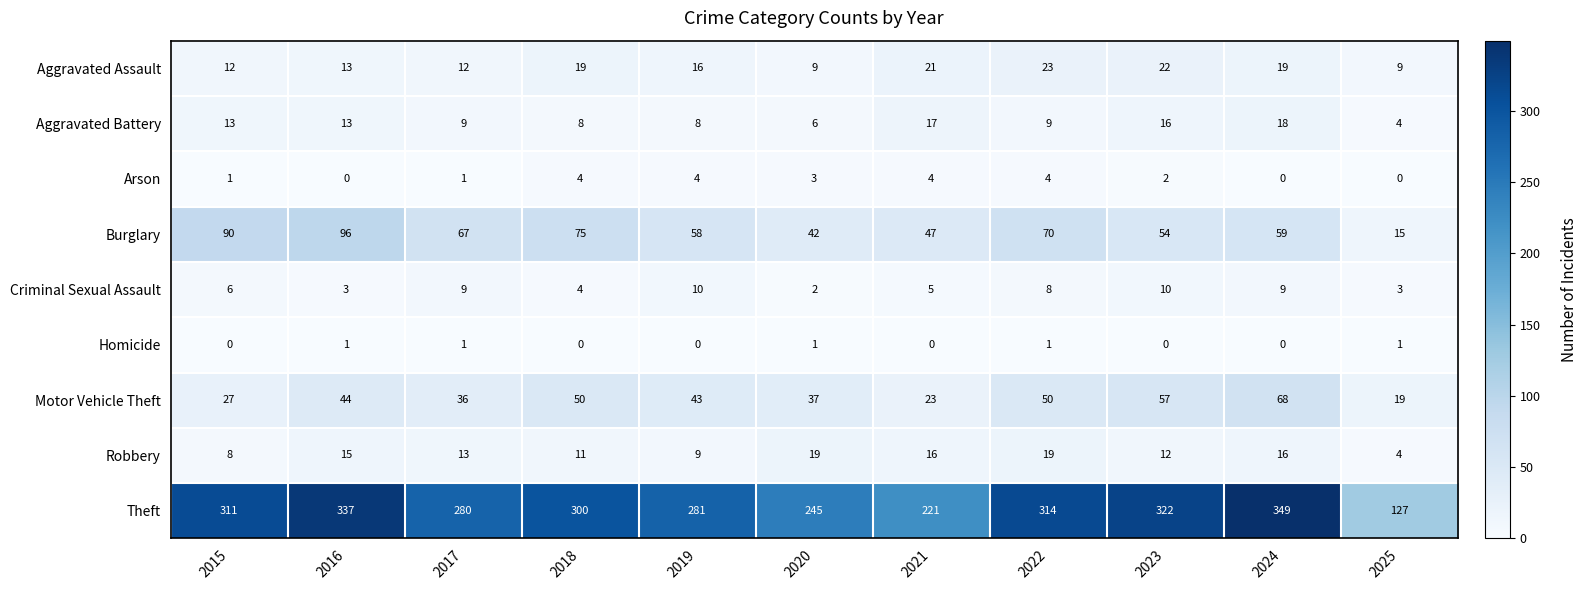

At which category is the sum across all series the highest?

2024